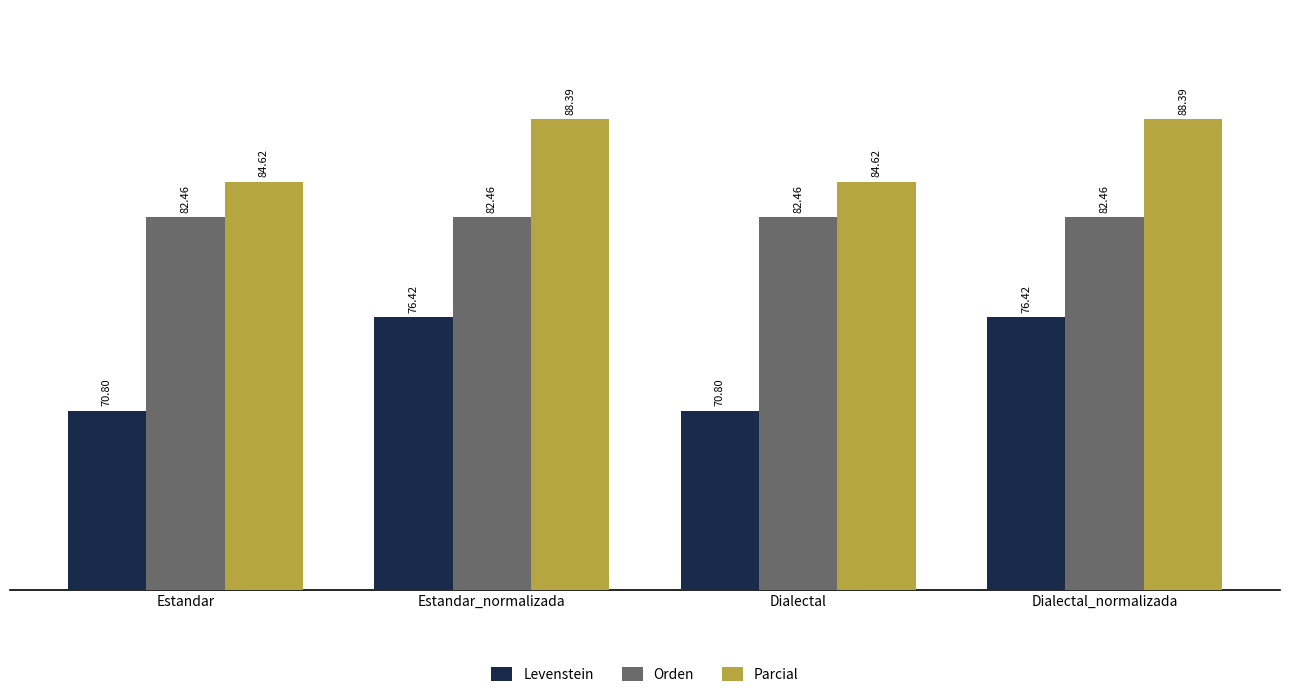

At Dialectal_normalizada, list the series in order from smallest to largest.

Levenstein, Orden, Parcial